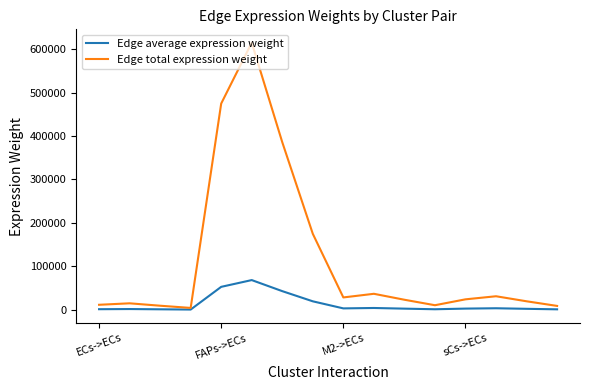

List the series in order of their overall mean, highest first.

Edge total expression weight, Edge average expression weight